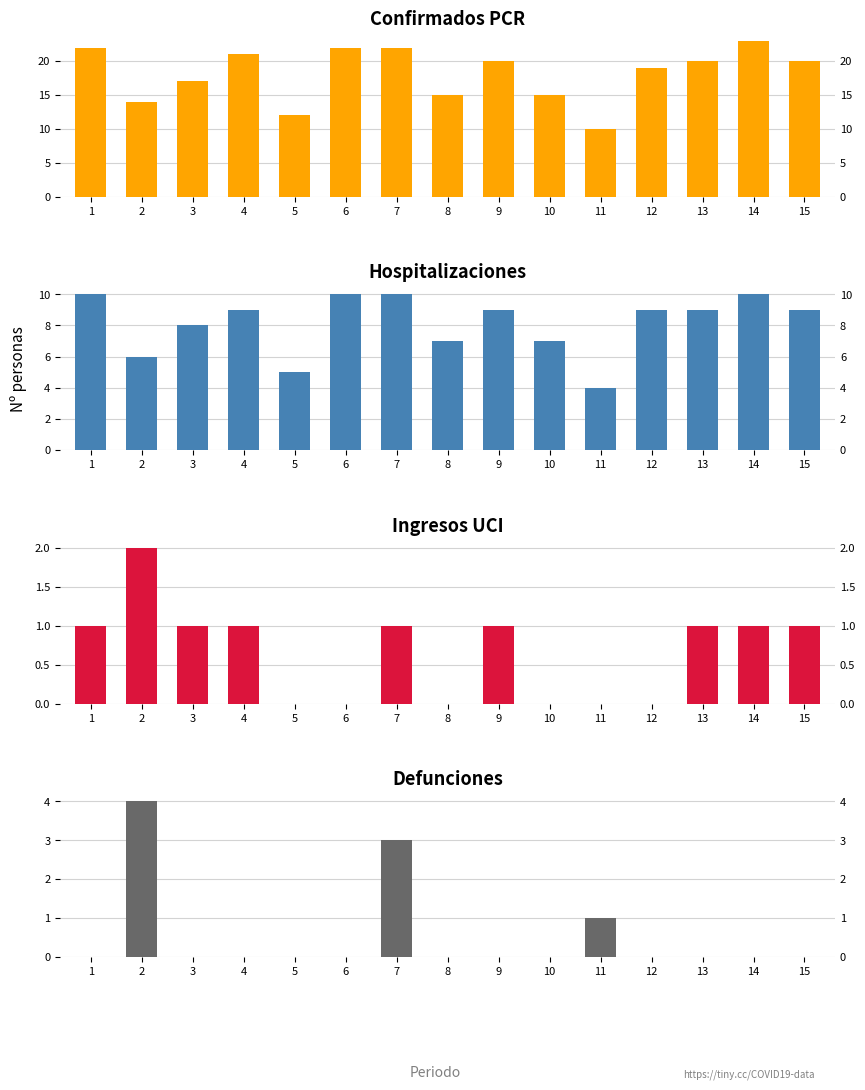

Where is Ingresos UCI nearest to the value 1?

1